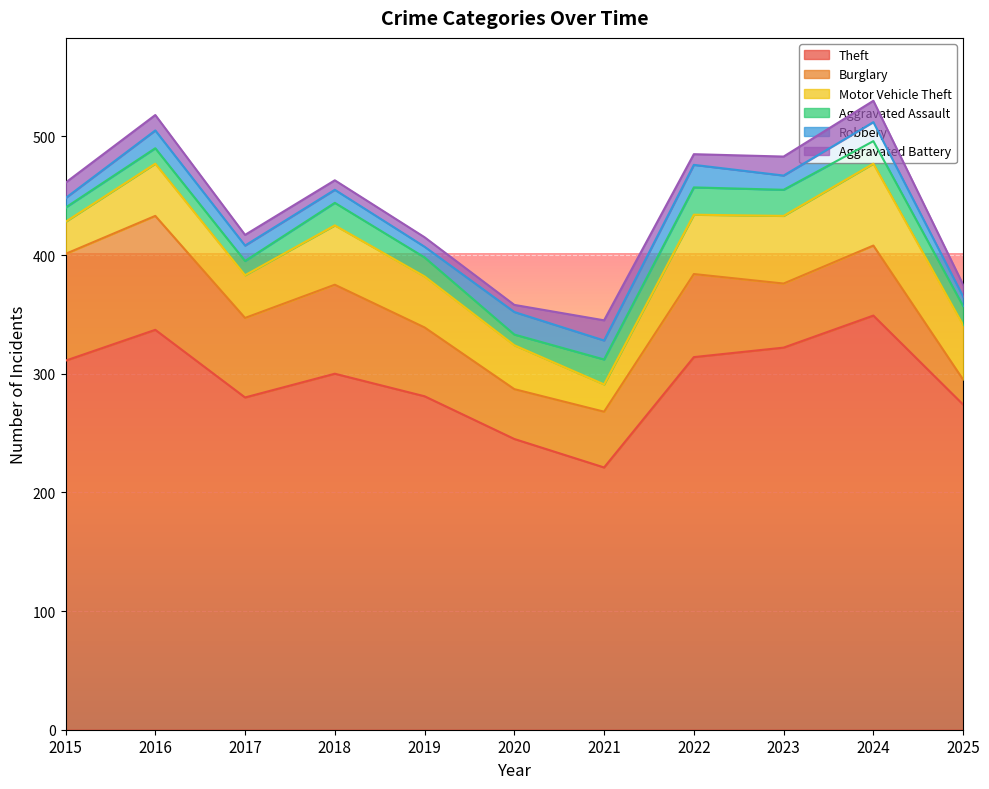

True or false: Burglary and Theft intersect in this chart.

False